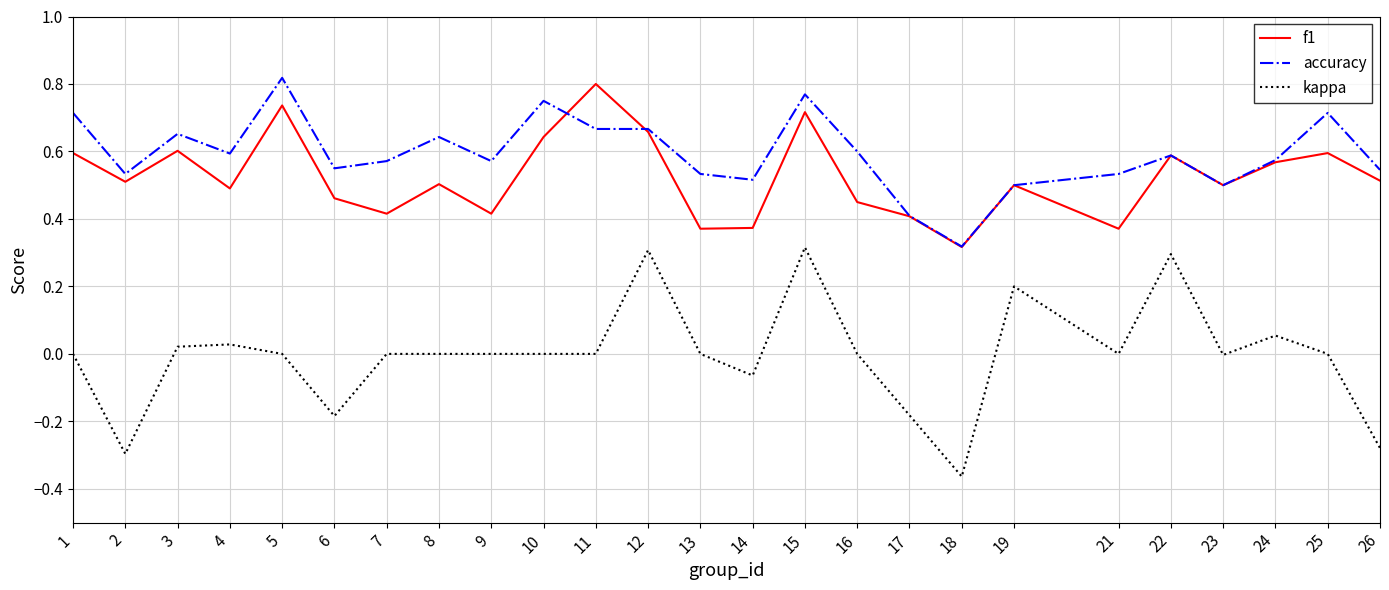

Which series changed the most between 5 and 12?

kappa